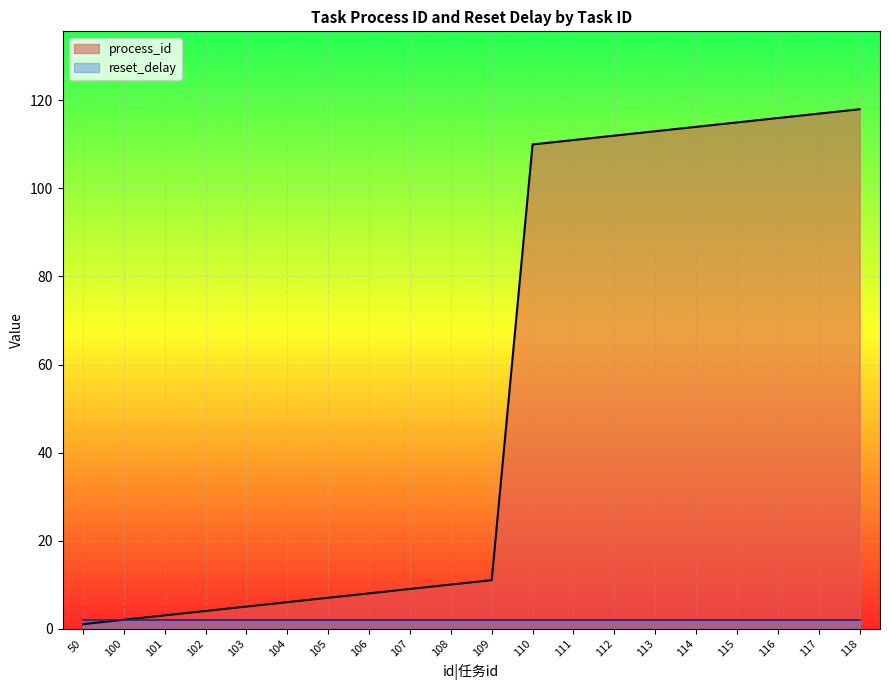

Which label corresponds to the smallest value in the chart?

50